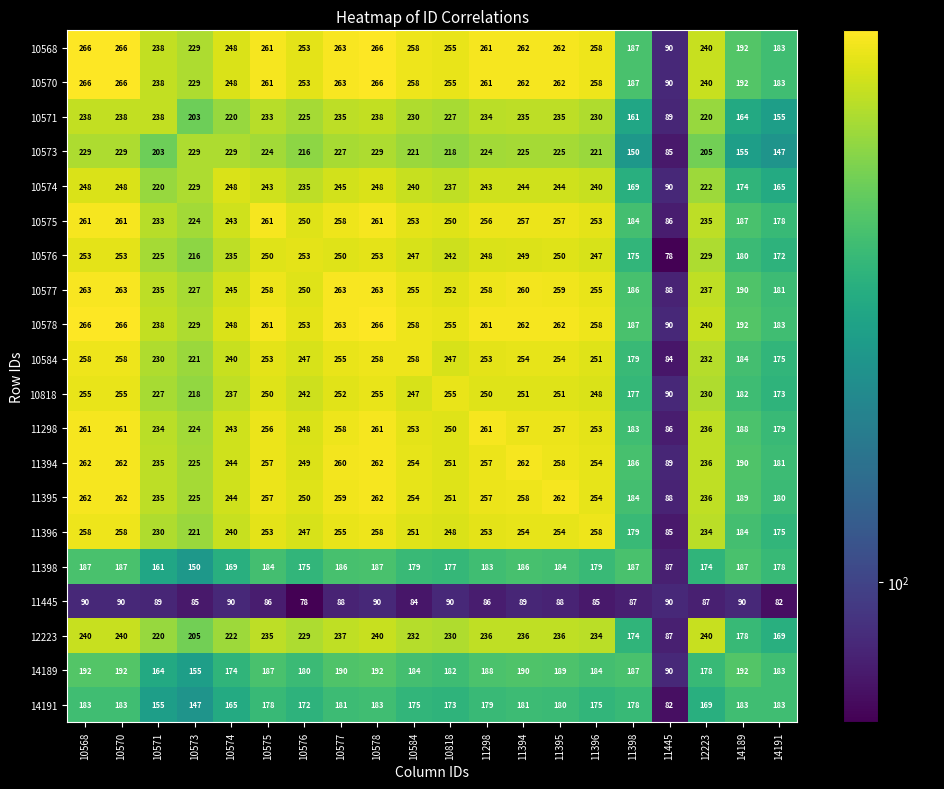

What is the sum of all 10568 values?

4738